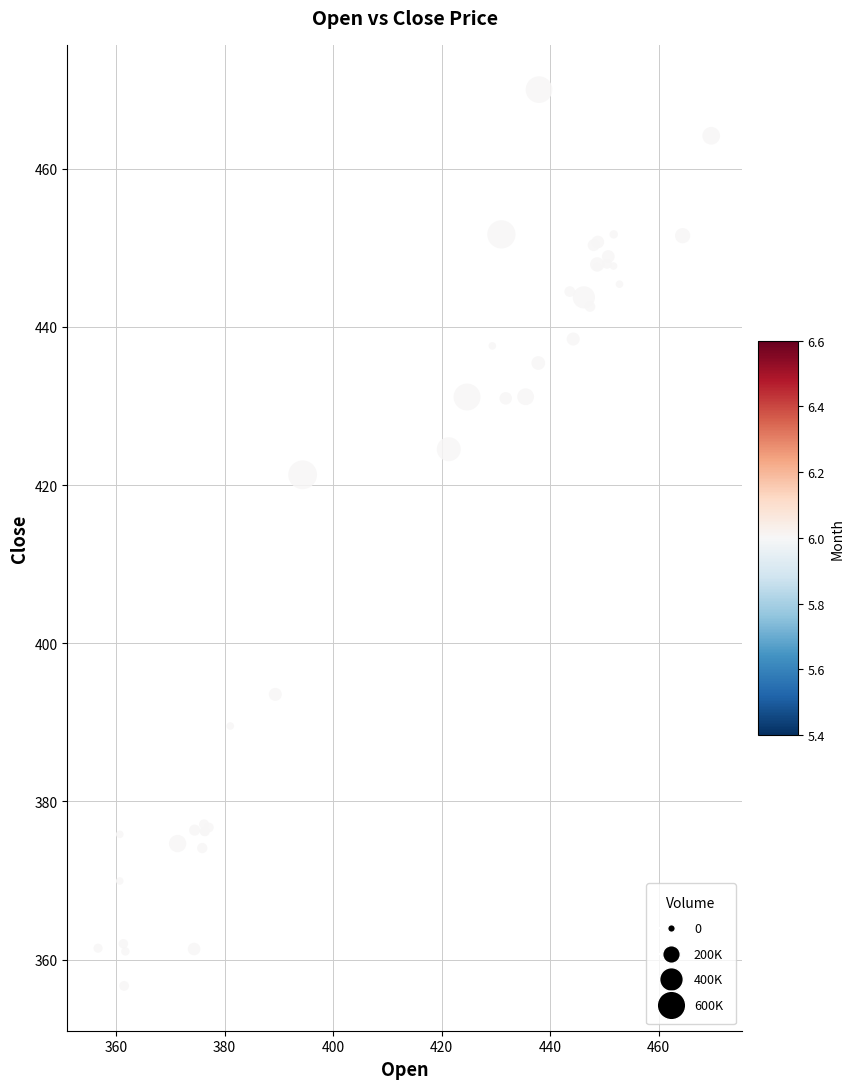

What Y value in the scatter plot is closest to 413?

421.3